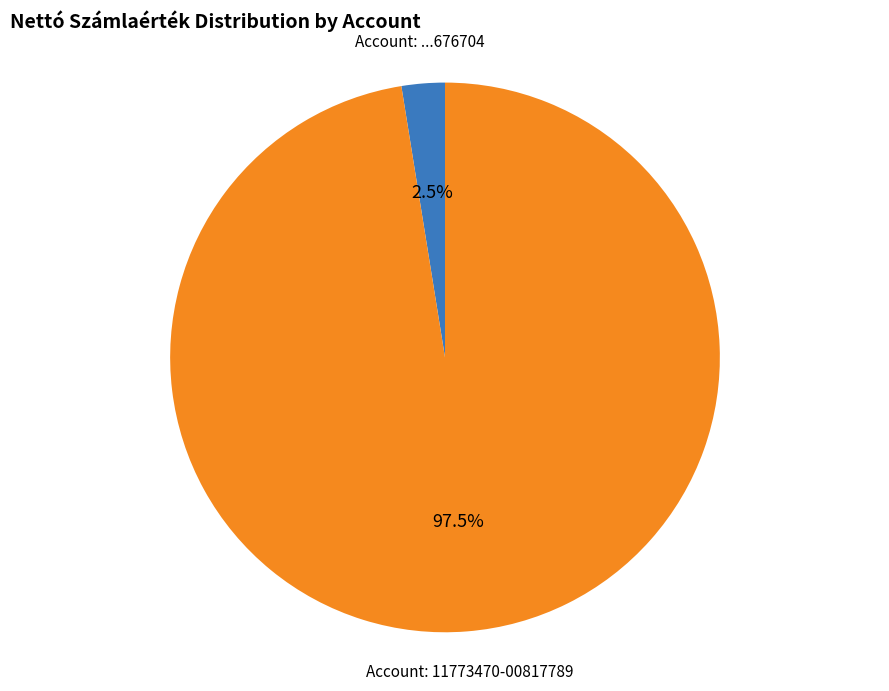

How many slices are in this pie chart?

2